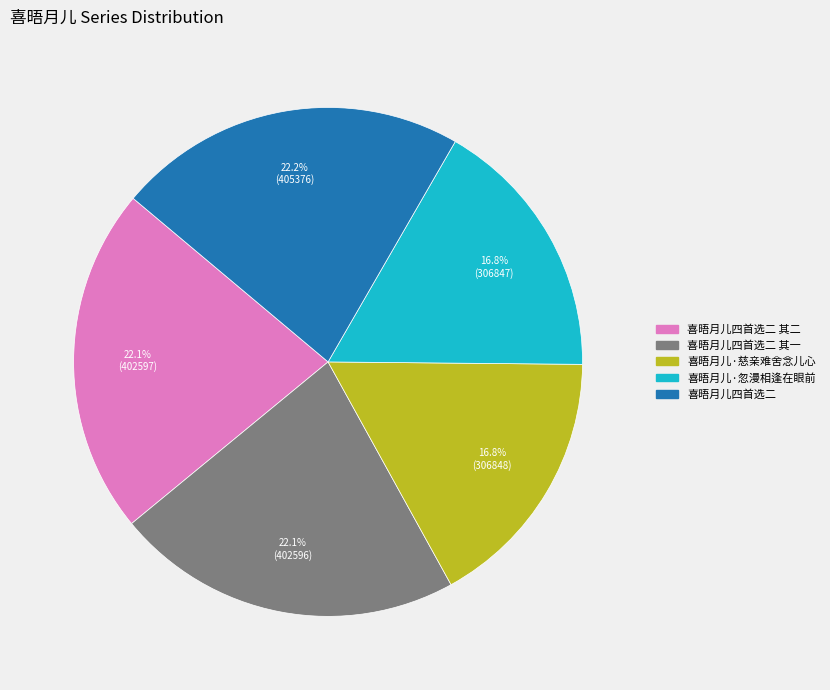

Is there a majority slice in this chart?

No